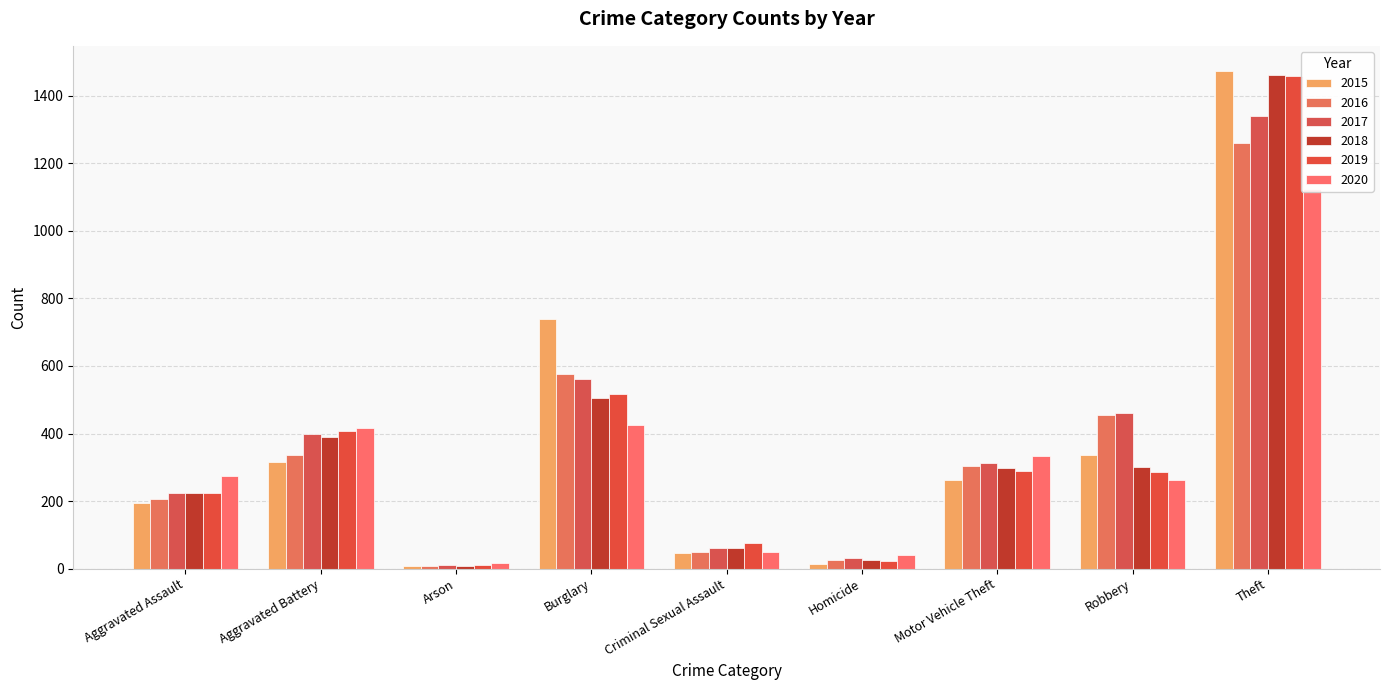

Is it true that 2017 equals 2177 at Theft?

False